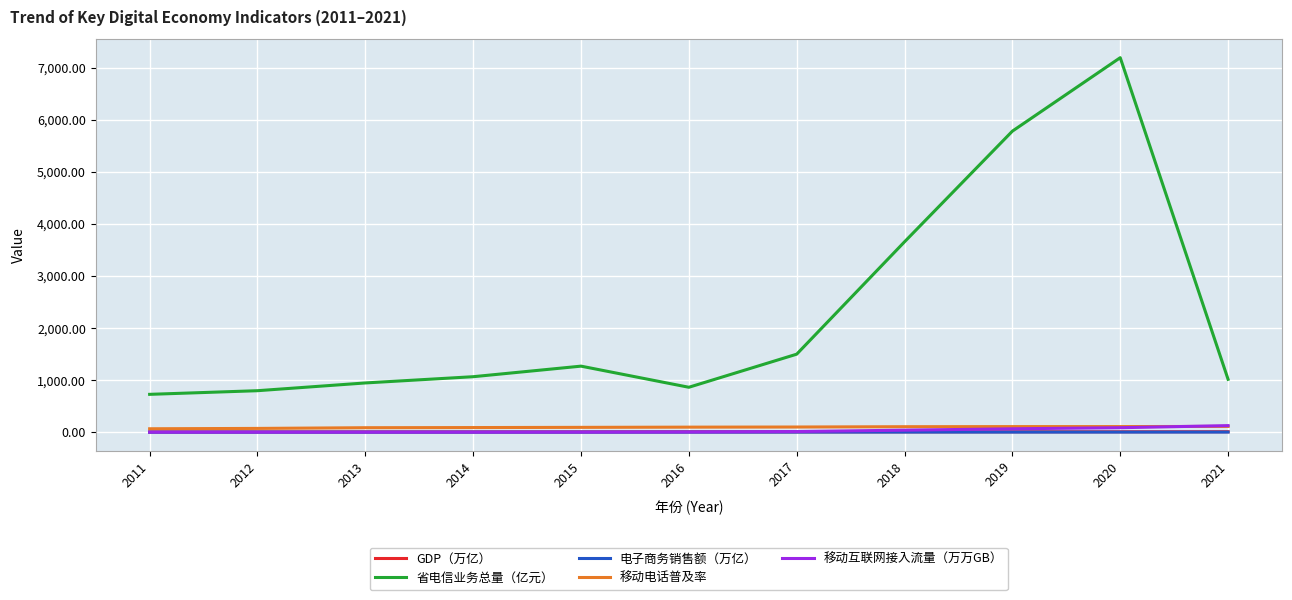

The 省电信业务总量（亿元） series shows 7198.0 at 2020. True or false?

True